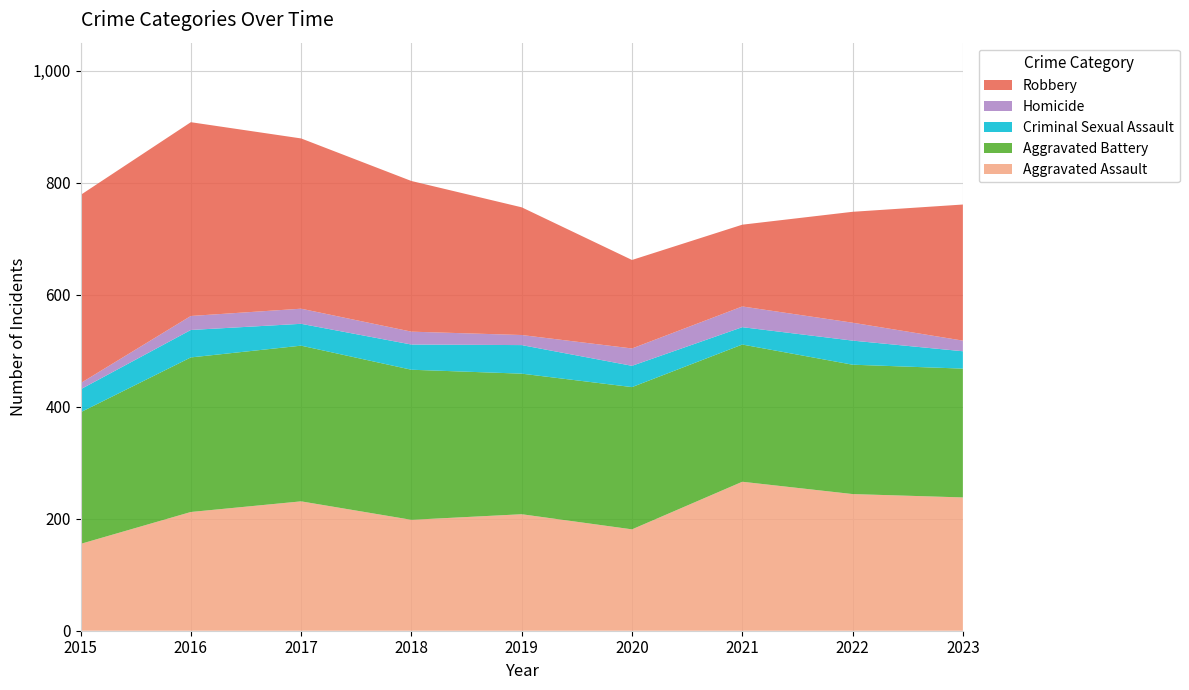

Reading right to left, extract all data points from this chart.

Aggravated Assault: 238	244	266	181	208	198	231	212	155
Aggravated Battery: 230	231	245	254	251	268	278	276	235
Criminal Sexual Assault: 31	43	31	38	51	45	39	49	41
Homicide: 19	32	37	31	18	23	27	25	11
Robbery: 243	198	146	158	228	269	304	346	336